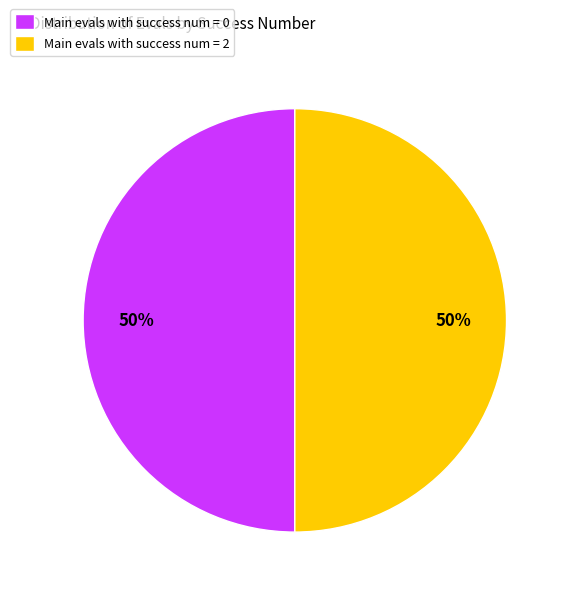

How many segments does this pie chart have?

2